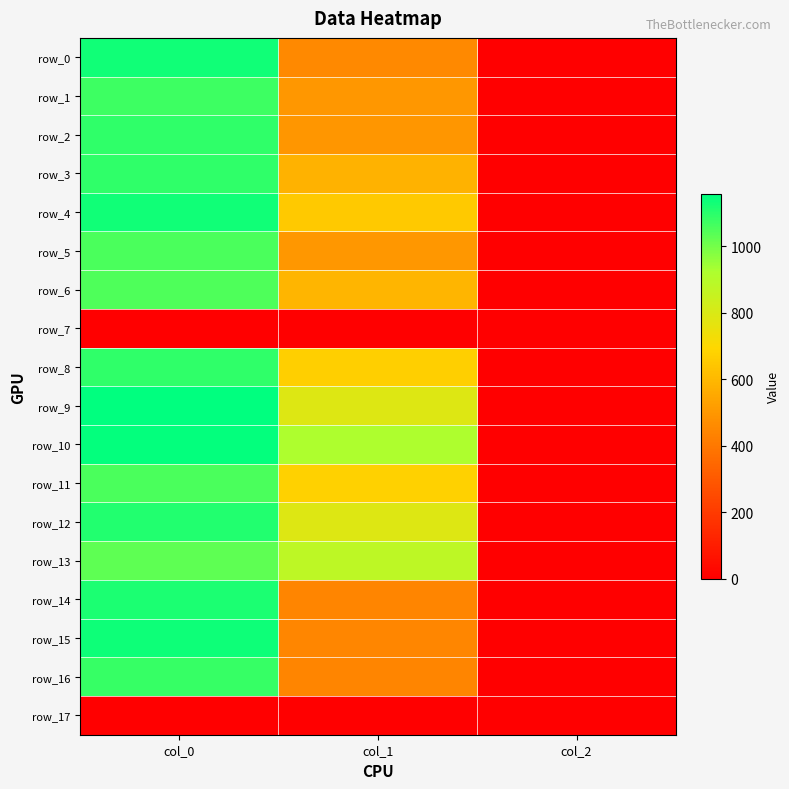

Which series has the largest total across all categories?

row_10